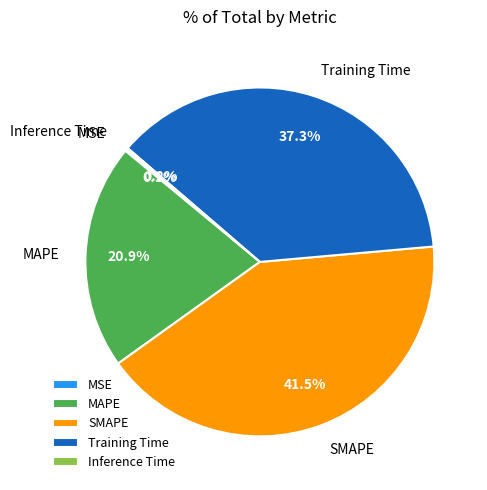

Which slice is the largest?

SMAPE